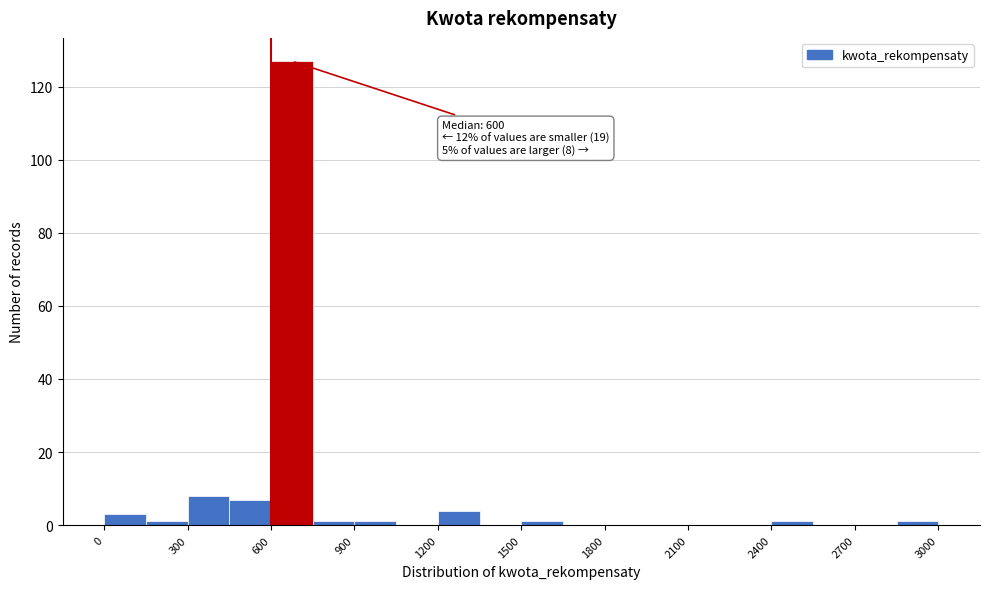

Read against the x-axis, roughly where is the centre of the tallest bar?

700